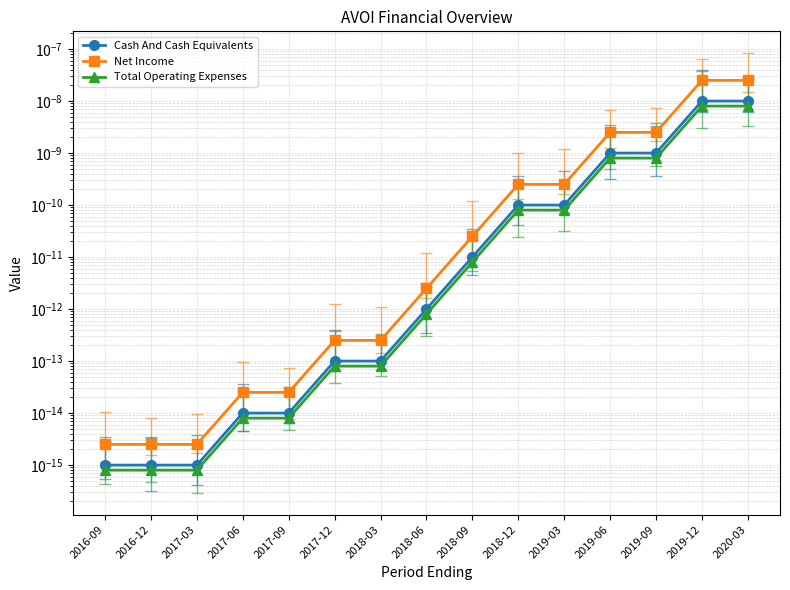

How many lines are shown in the chart?

3